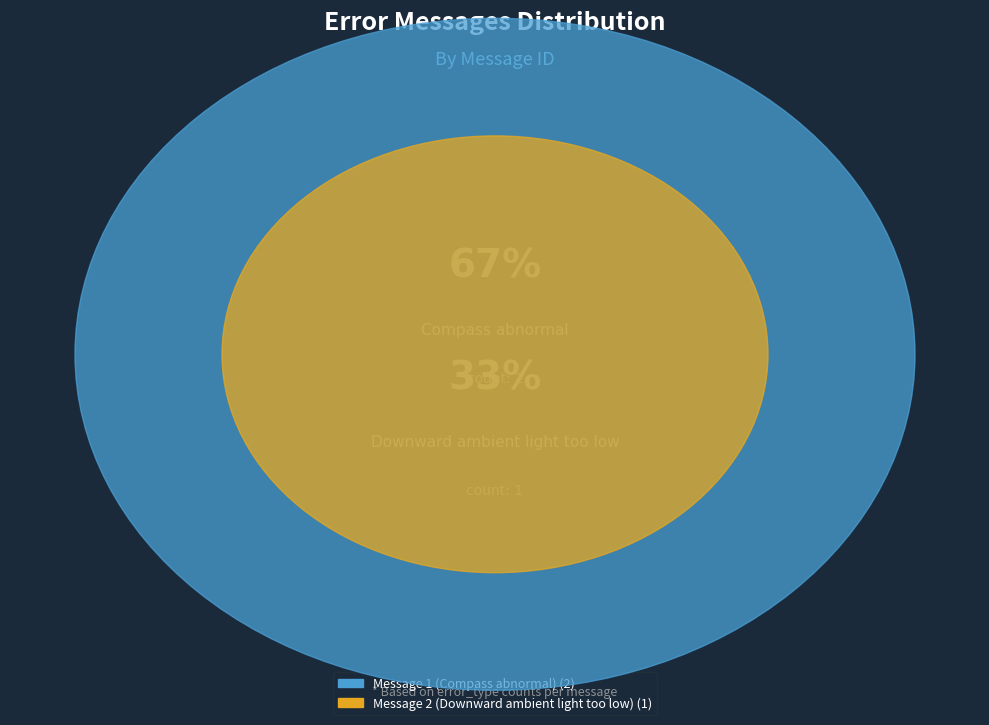

The Message 2 (Downward ambient light too low) slice represents 25% of the pie. True or false?

False